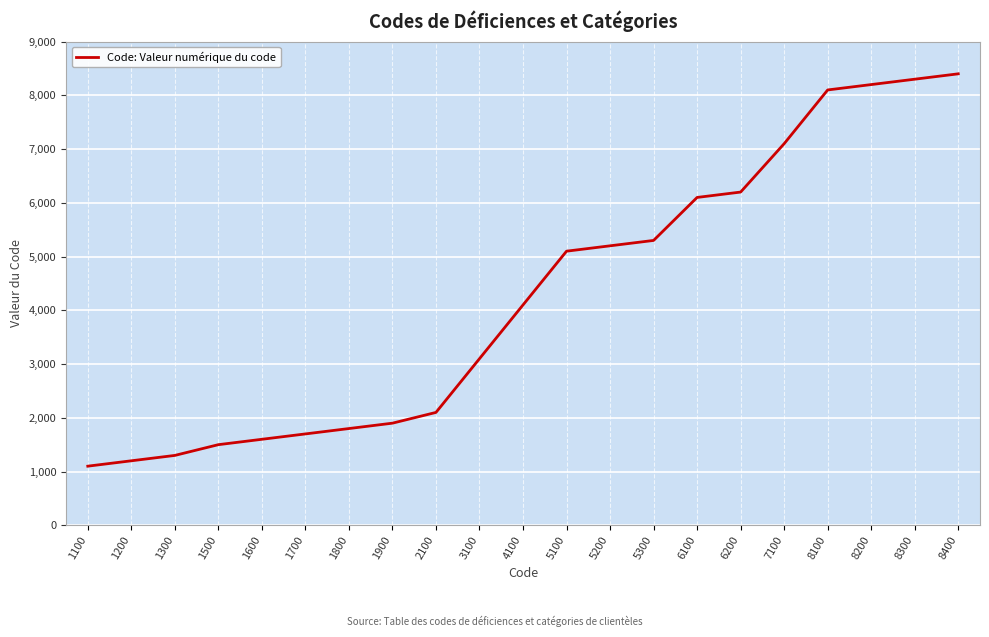

True or false: the data has more than 1 interior local peaks.

False